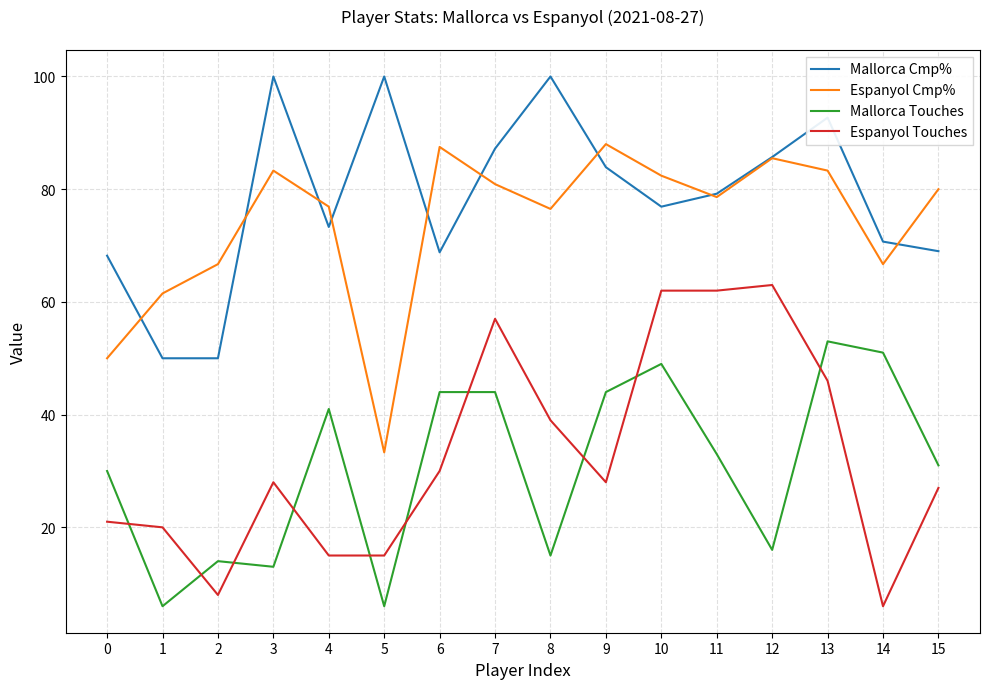

What value does the Mallorca Touches series have at 3?

13.0